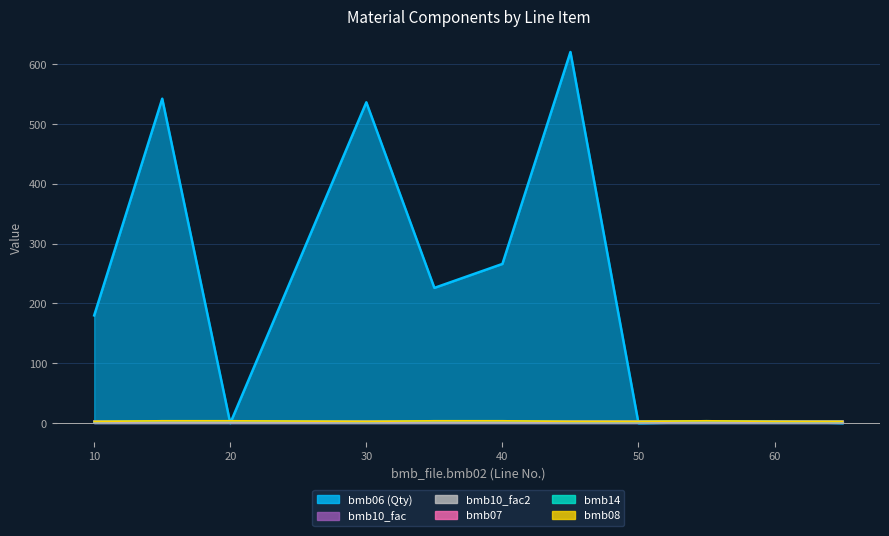

True or false: bmb08 and bmb07 cross at least once.

False